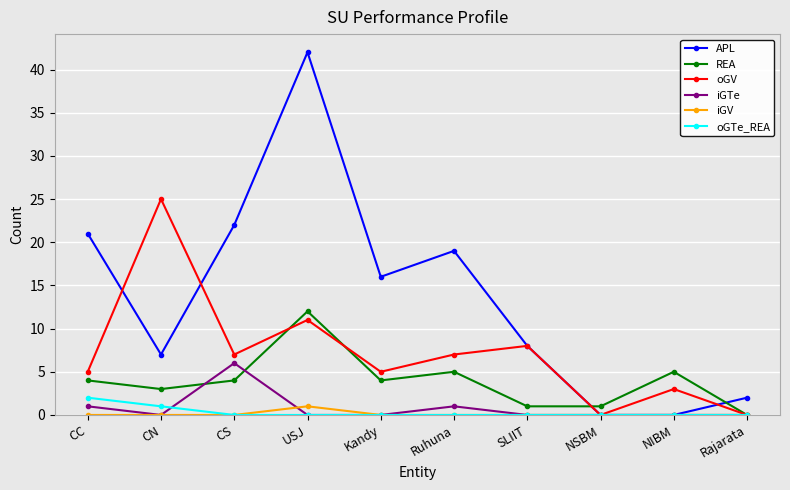

At which label is oGV closest to 12?

USJ